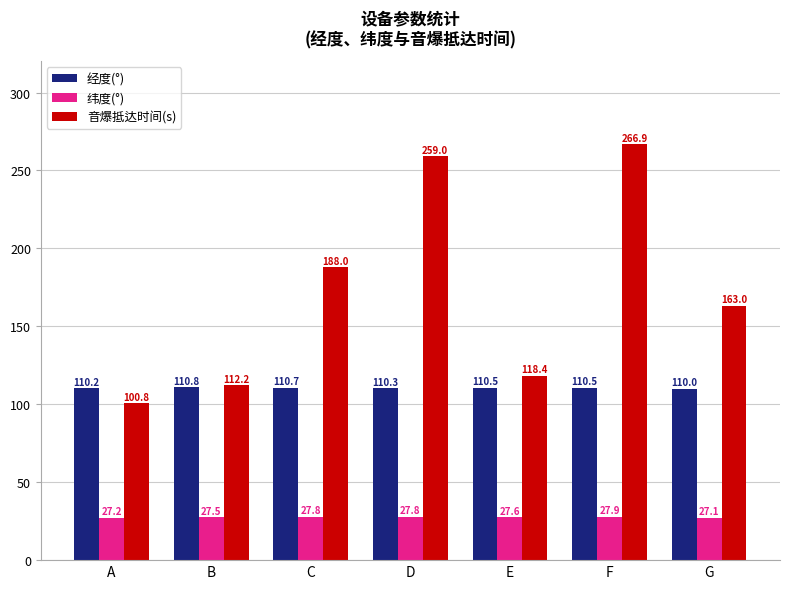

Rank the series at G from highest to lowest value.

音爆抵达时间(s), 经度(°), 纬度(°)